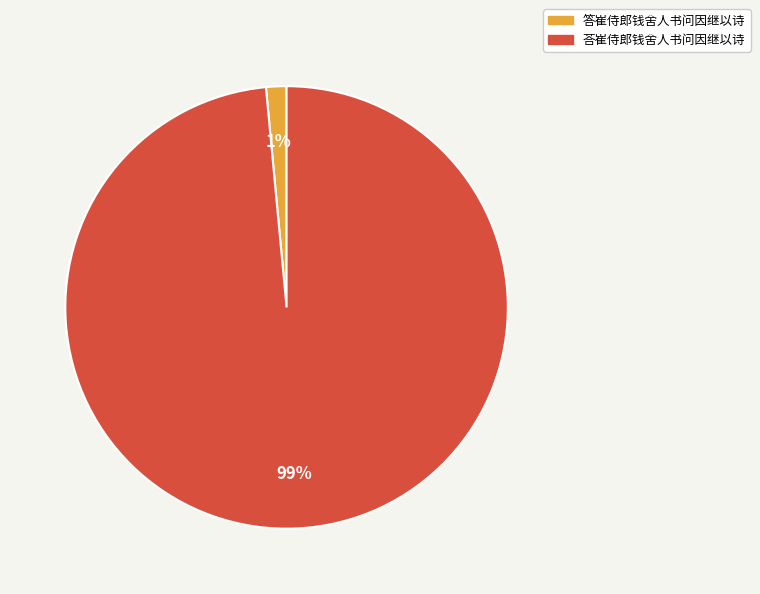

Do 答崔侍郎钱舍人书问因继以诗 and 荅崔侍郎钱舍人书问因继以诗 together represent more than half of the pie?

Yes